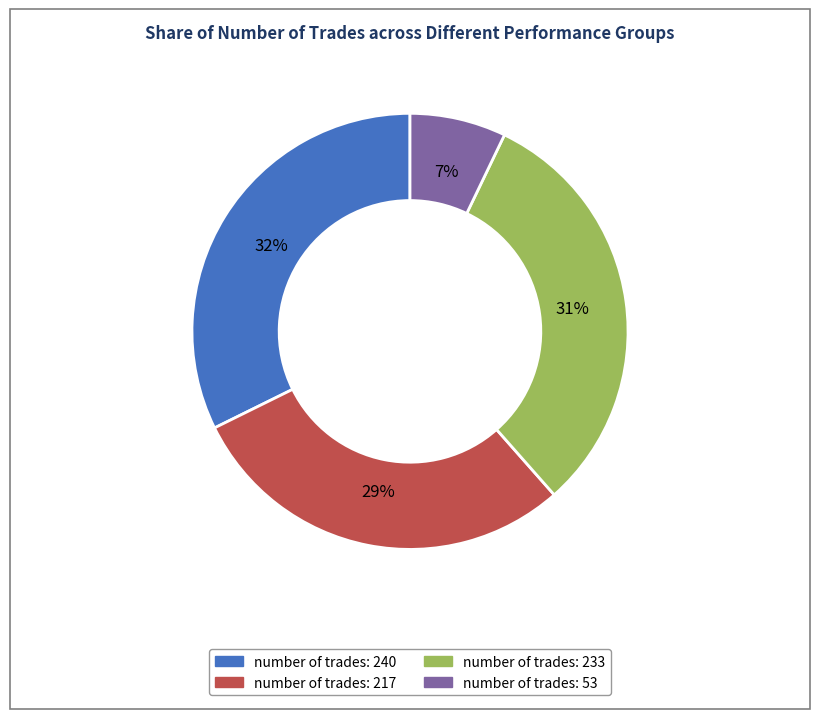

Does any single category account for the majority?

No